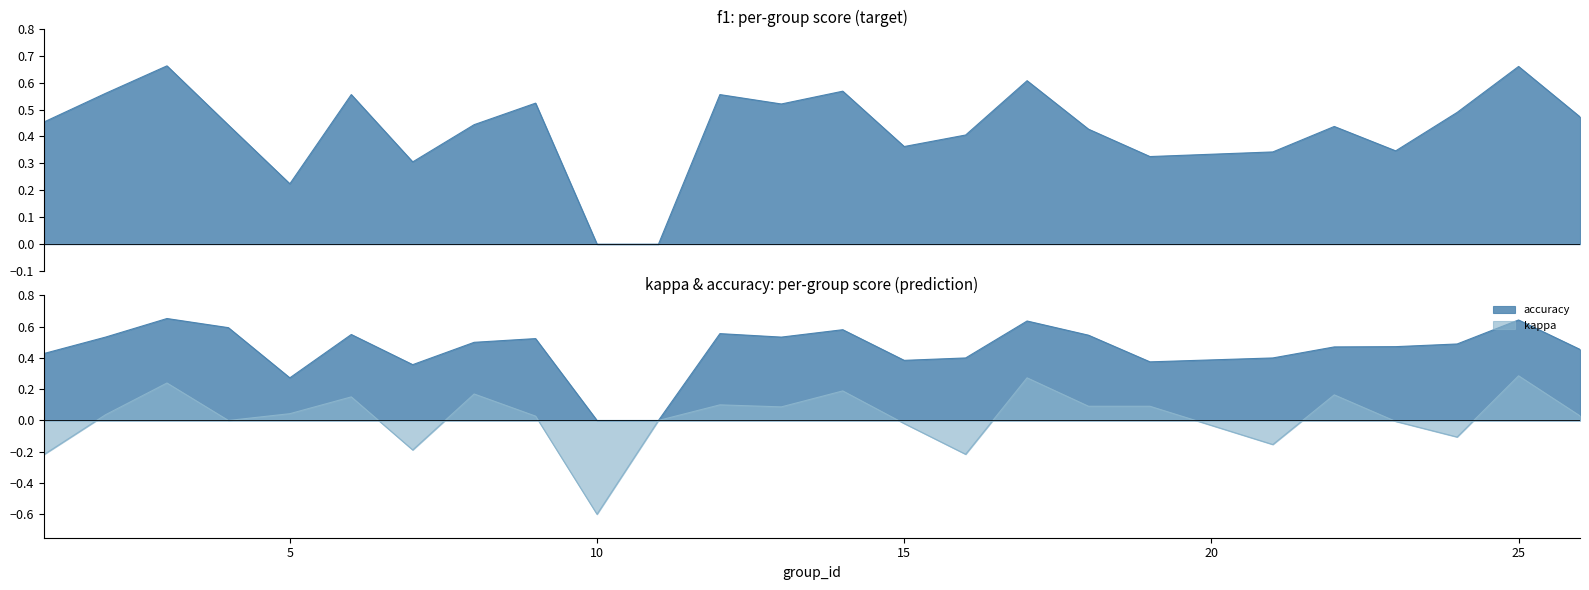

Where is accuracy nearest to the value 0?

10